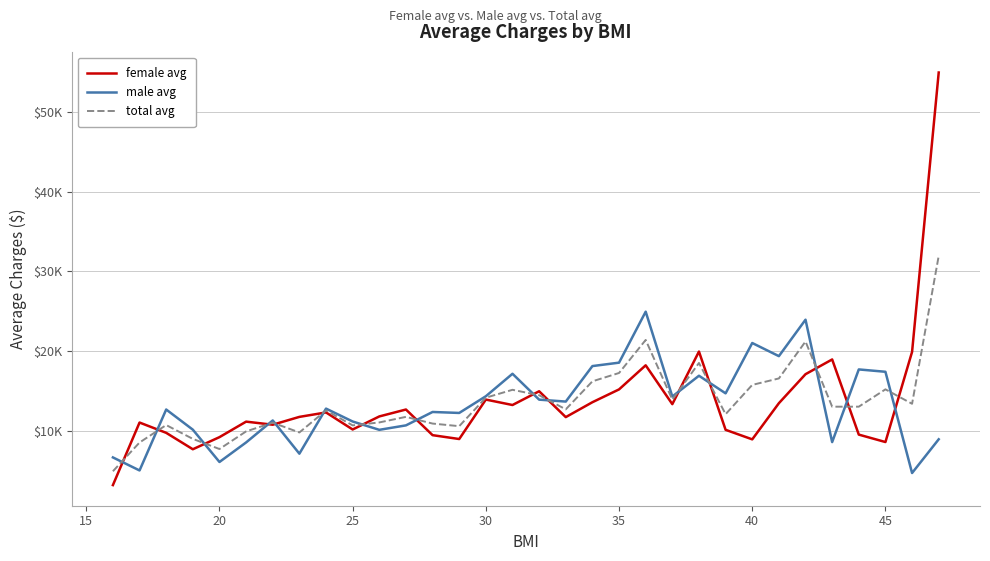

Does the chart have visible grid lines?

Yes